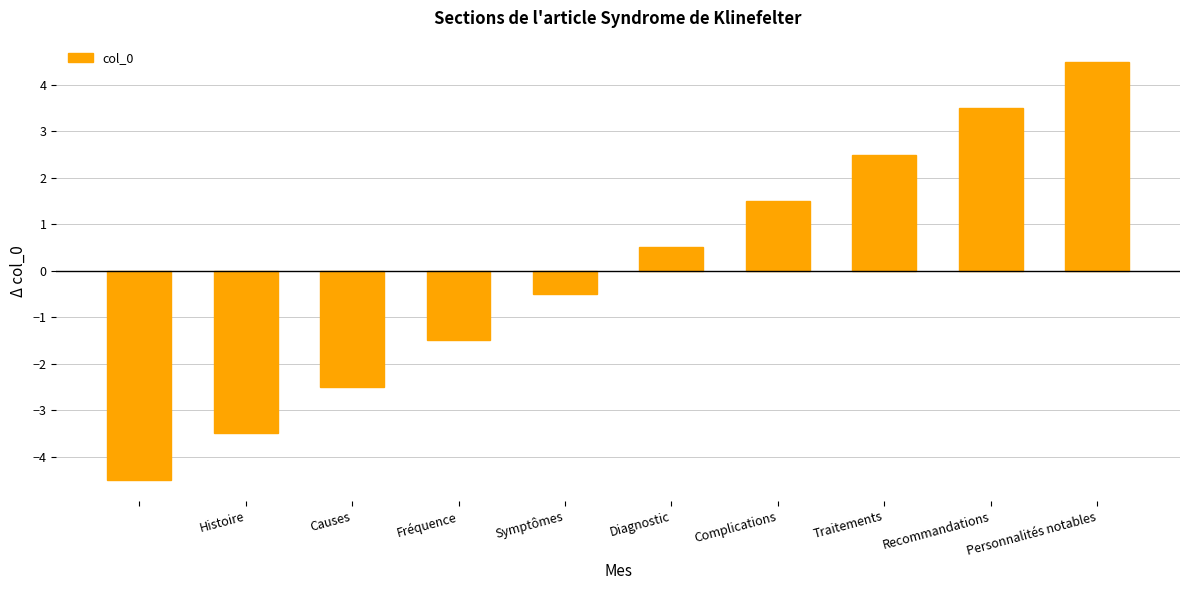

What is the difference between the second highest and minimum values?

8.0